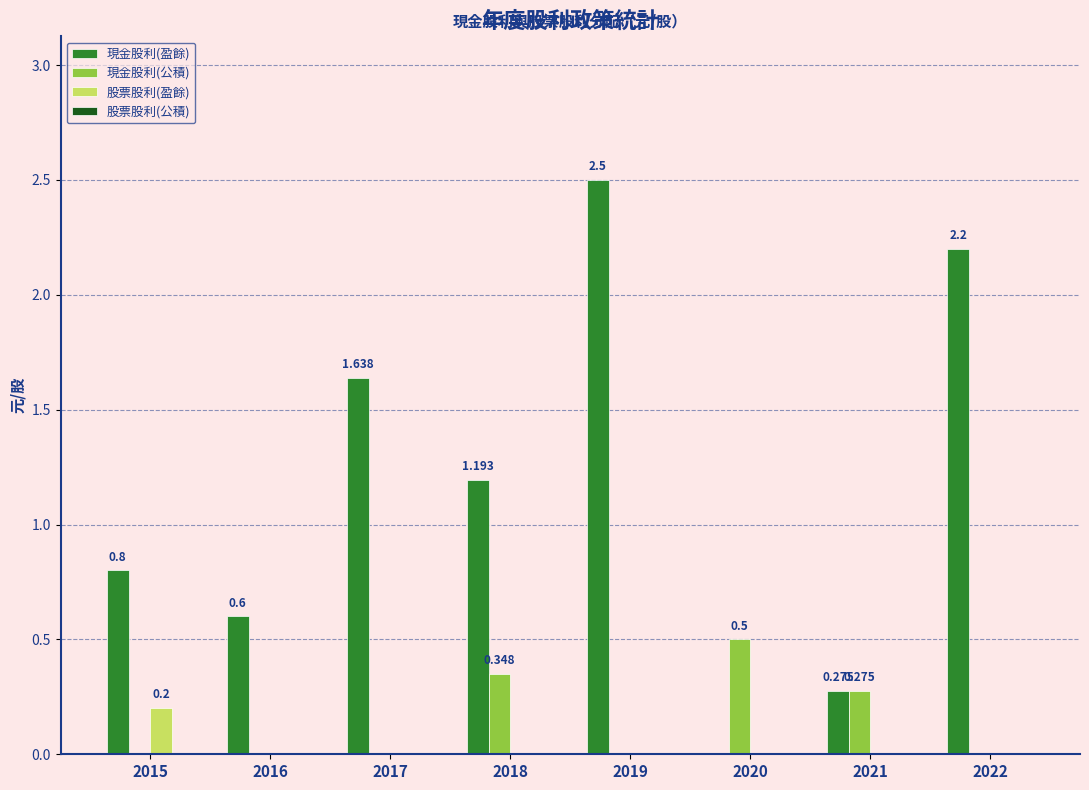

Is the value of 現金股利(盈餘) at 2015 greater than the value of 現金股利(公積) at 2019?

Yes